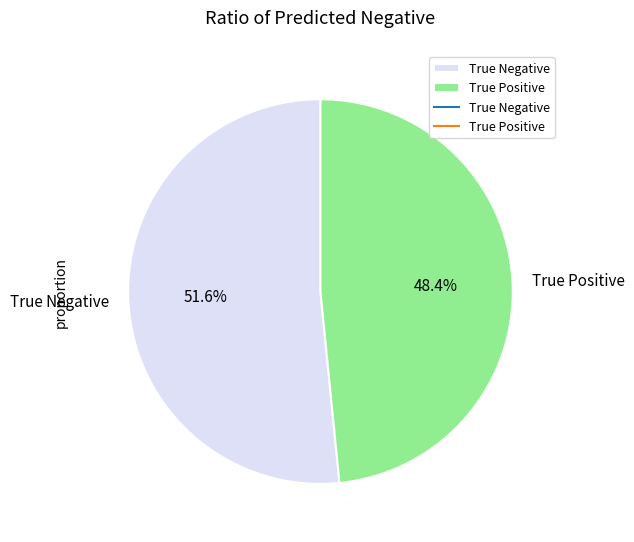

Is the sum of True Negative and True Positive greater than half?

Yes